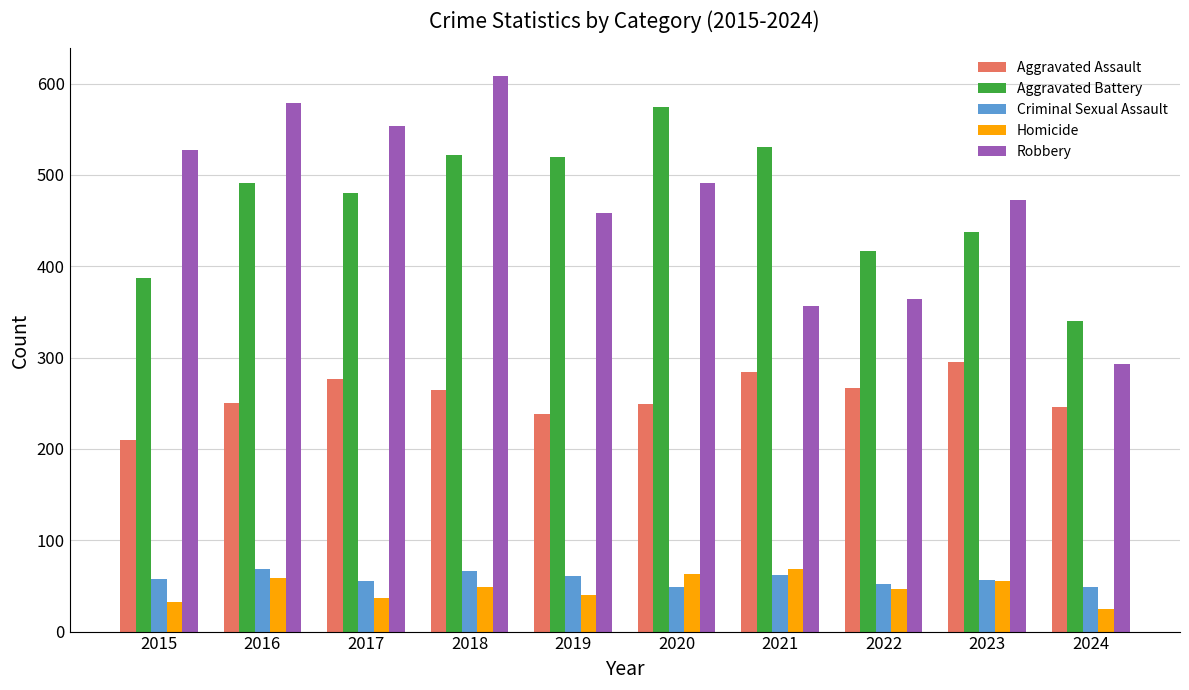

Which series changed the most between 2019 and 2022?

Aggravated Battery